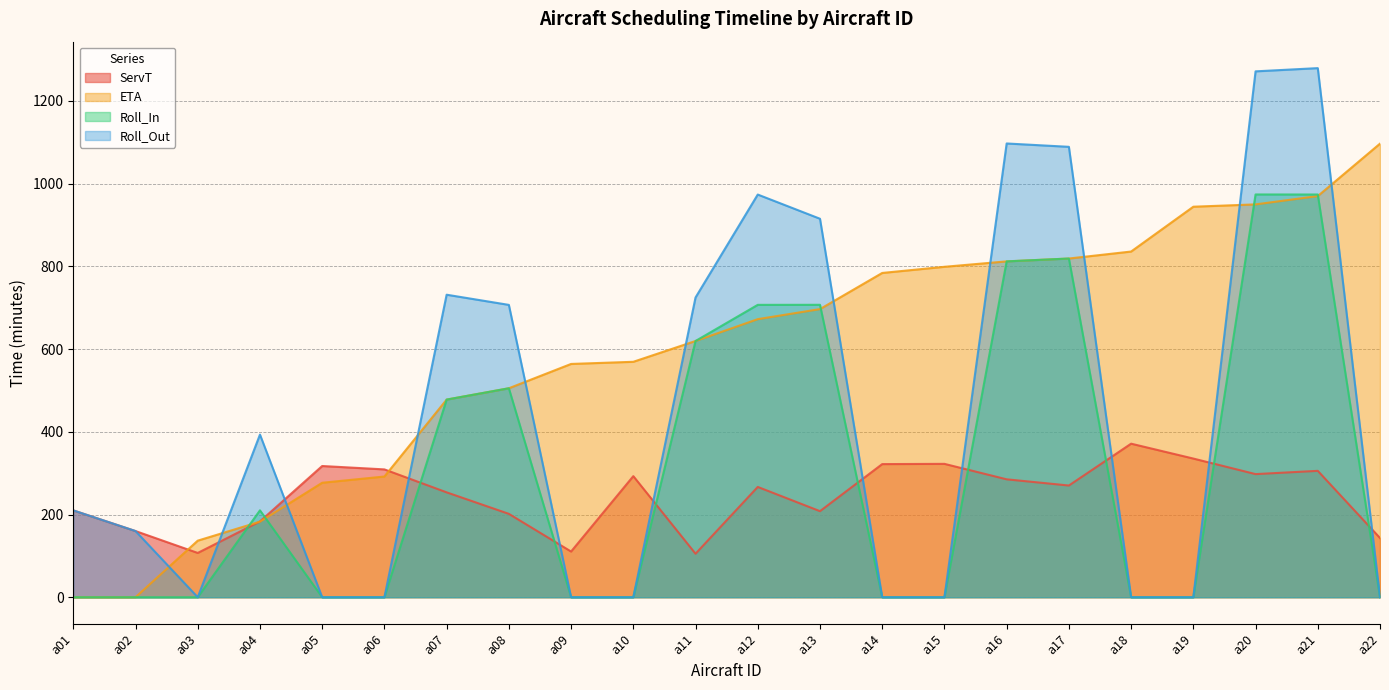

What is the sum of all ServT values?

5377.9